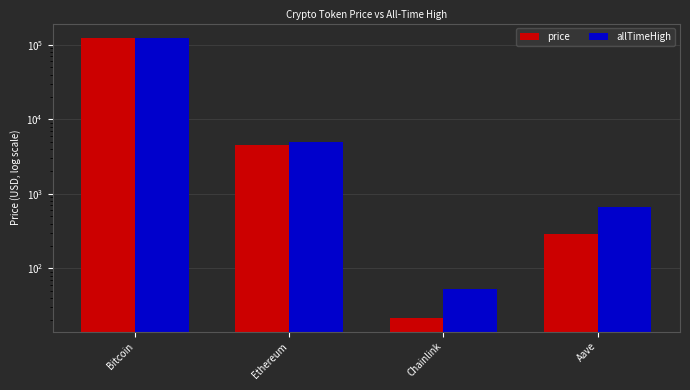

What is the minimum value for price?

21.9